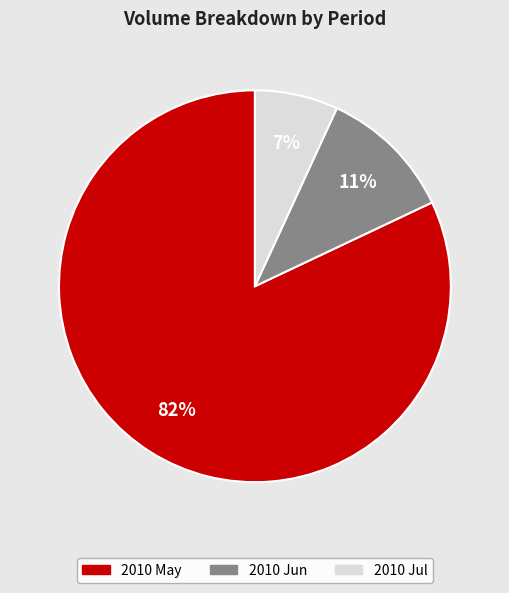

To the nearest percent, what is the average slice percentage?

33%